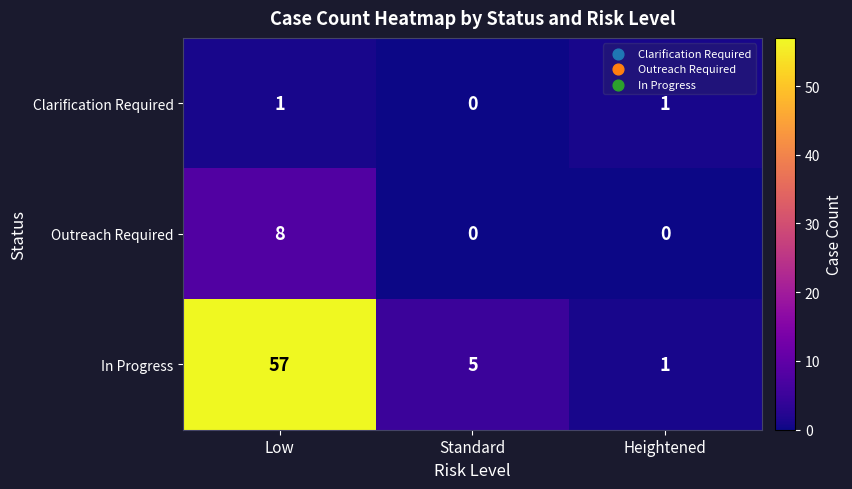

At which label does In Progress first exceed 5?

Low